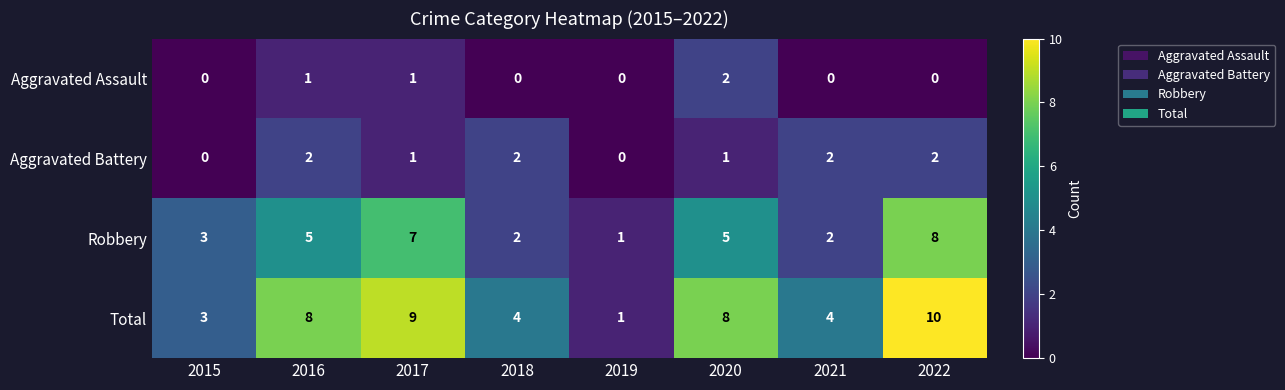

The Robbery series shows 1 at 2015. True or false?

False